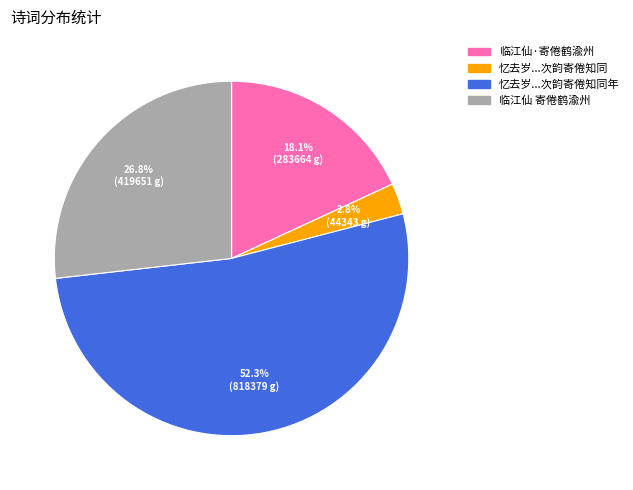

Is there a majority slice in this chart?

Yes